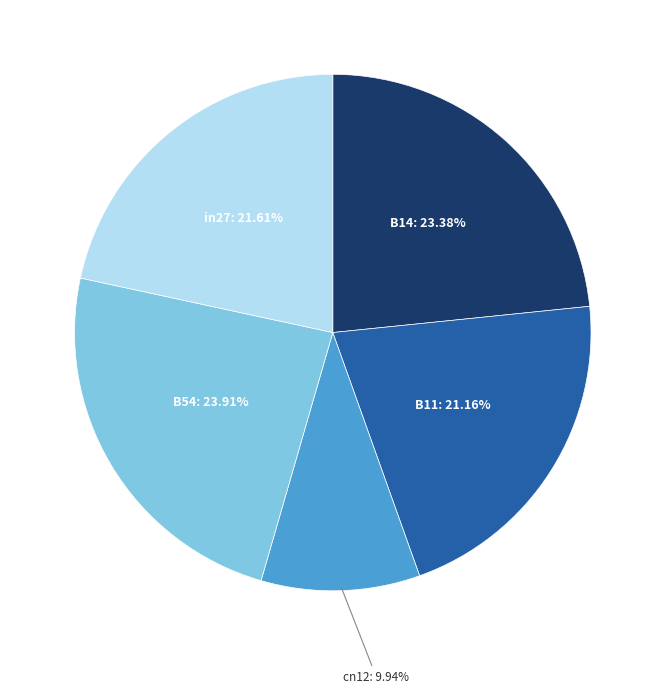

How many slices are in this pie chart?

5